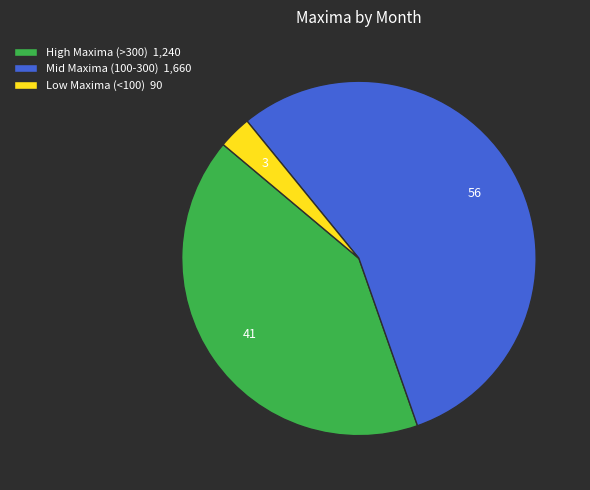

Which has a higher value, High Maxima (>300) 1,240 or Low Maxima (<100) 90?

High Maxima (>300) 1,240